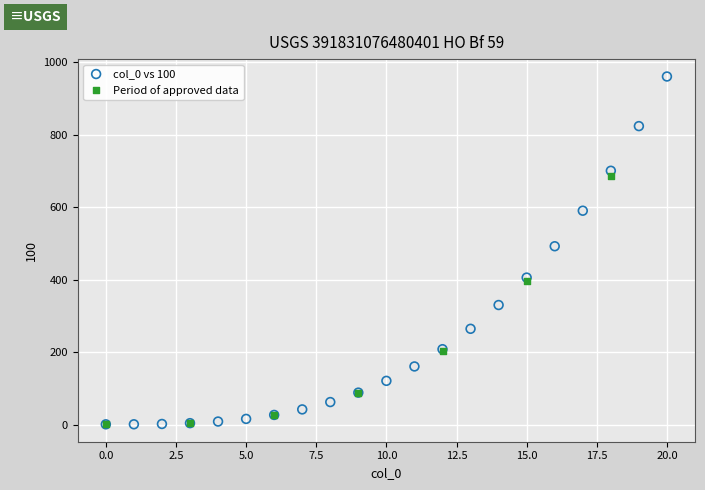

Which series has the largest Y range (max minus min)?

col_0 vs 100